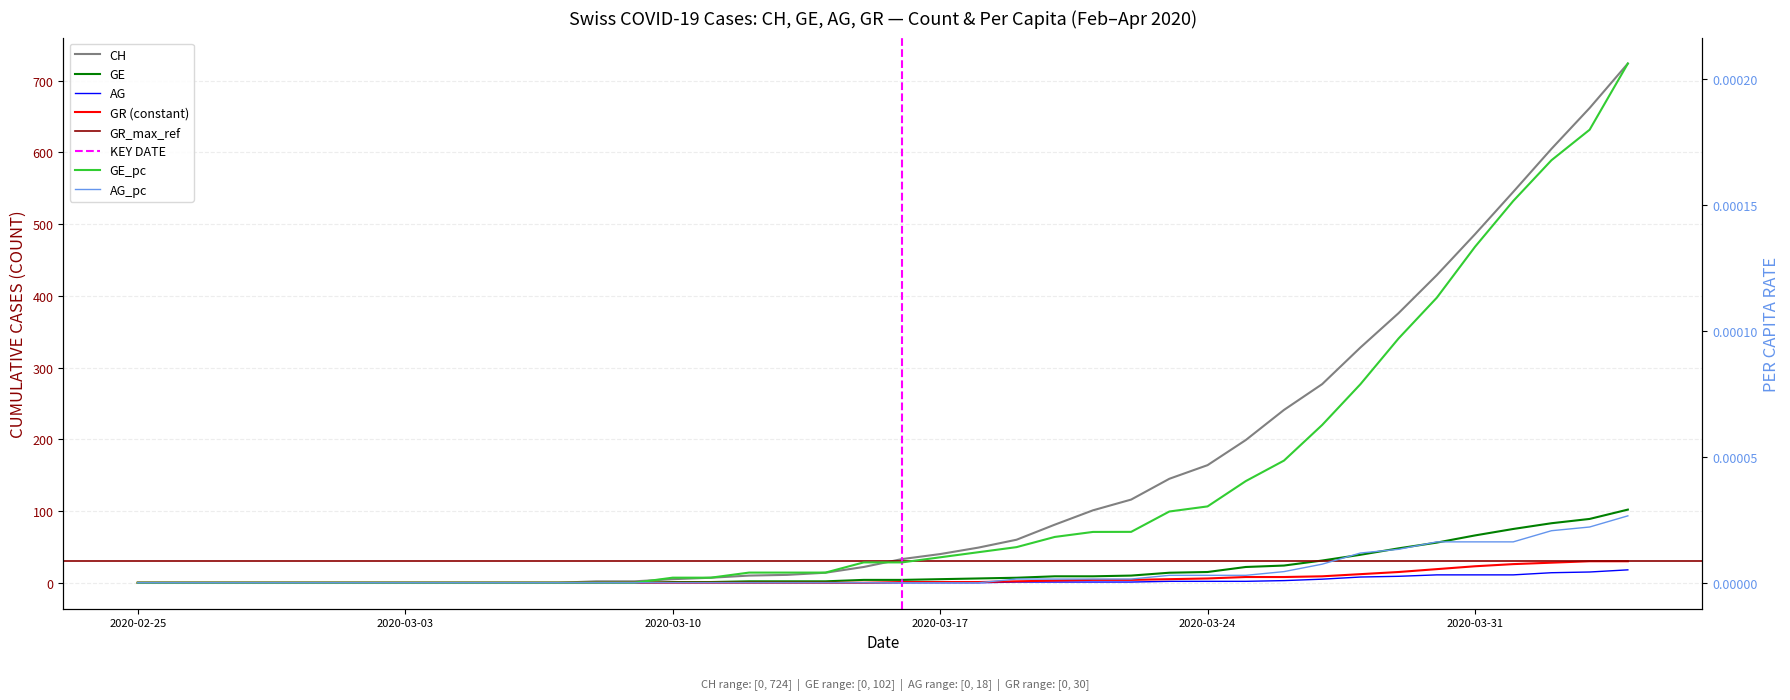

The GE series shows 17.6 at 26. True or false?

False